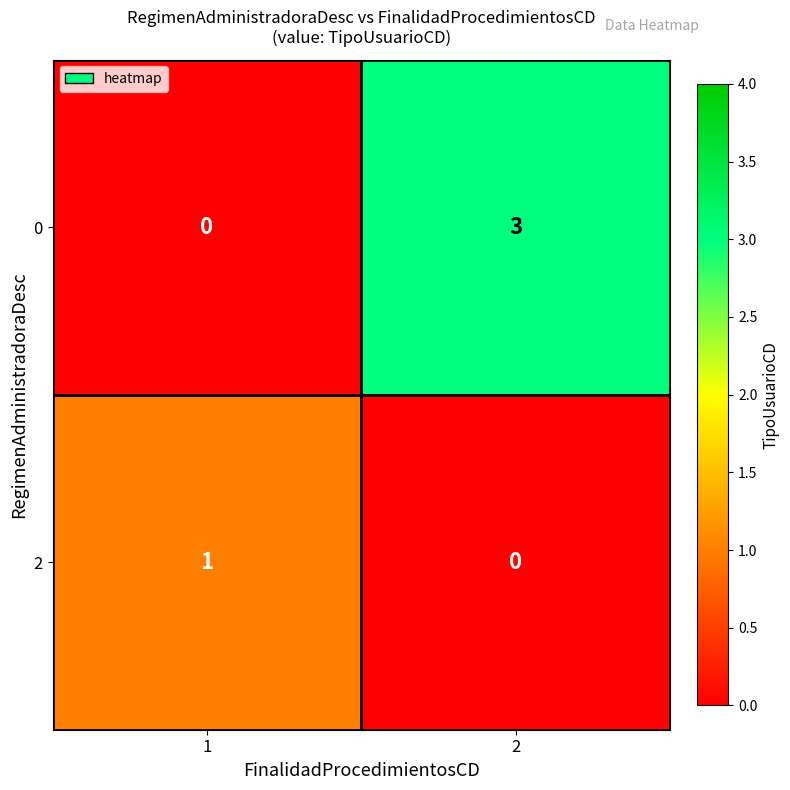

What is the total value across all series at 2?

3